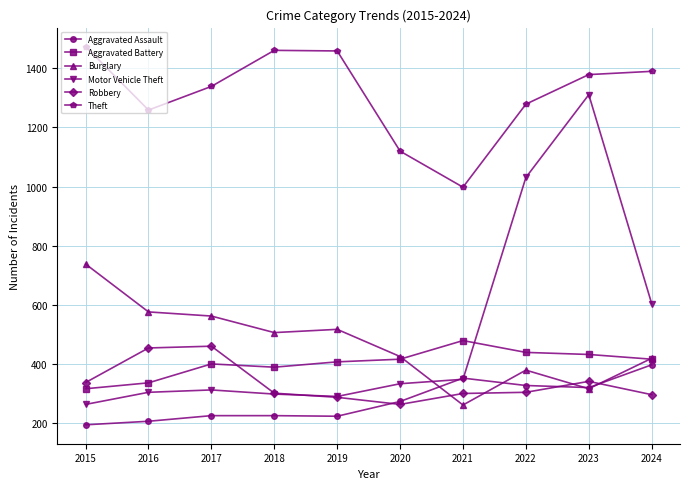

True or false: Theft and Motor Vehicle Theft cross at least once.

False